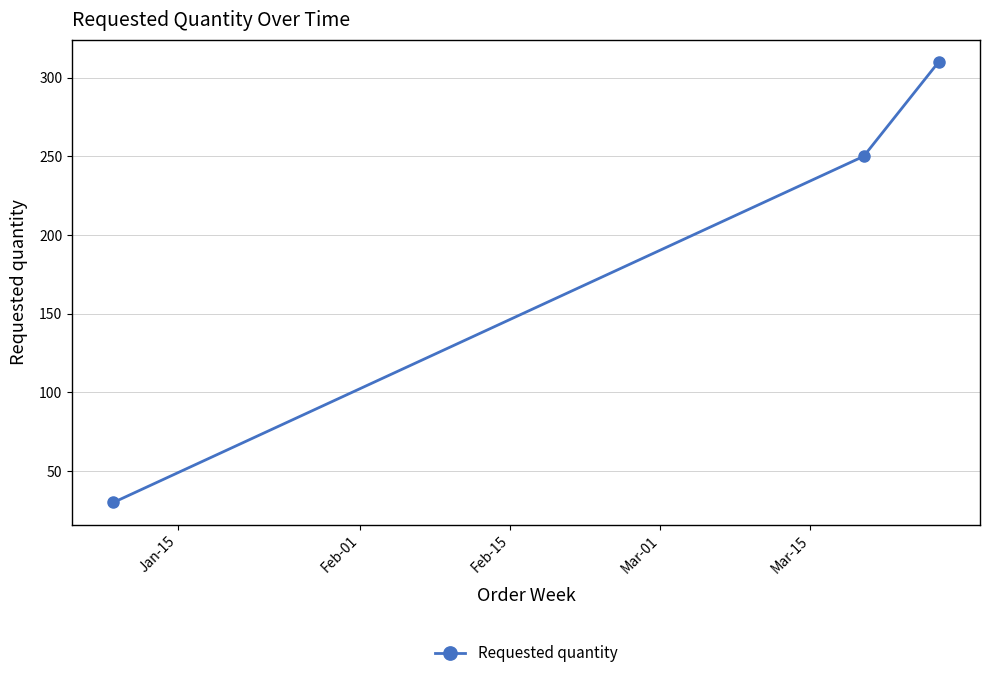

What is the difference between the maximum and second lowest values?

60